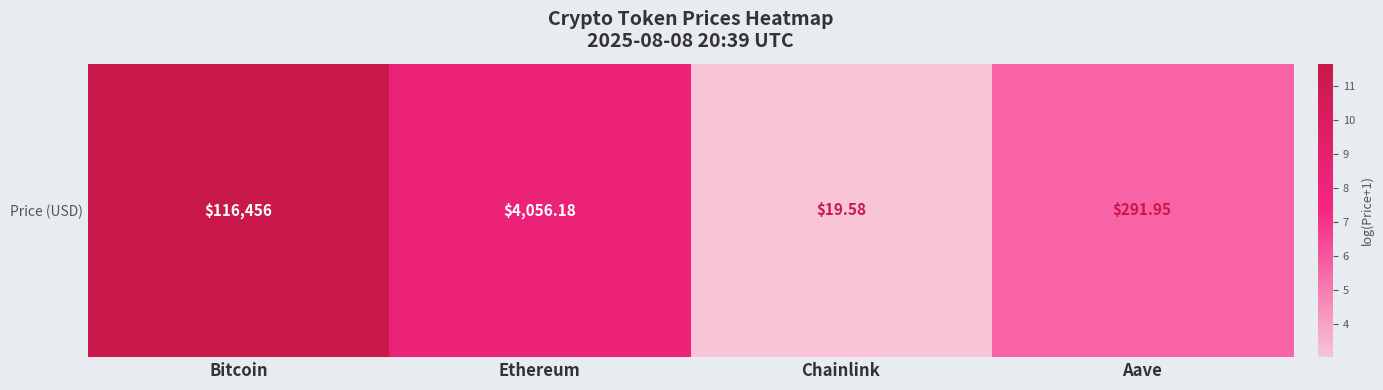

The value at Bitcoin is 6.7. True or false?

False